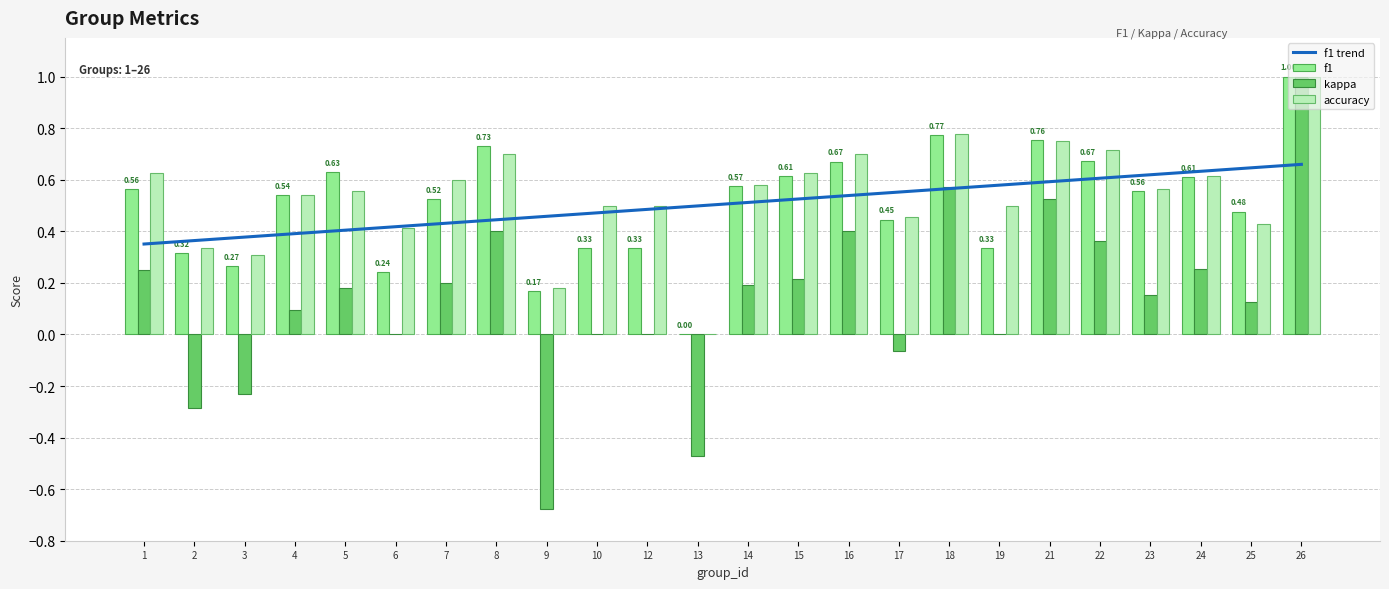

True or false: kappa has a value of 0.1 at 4.

True